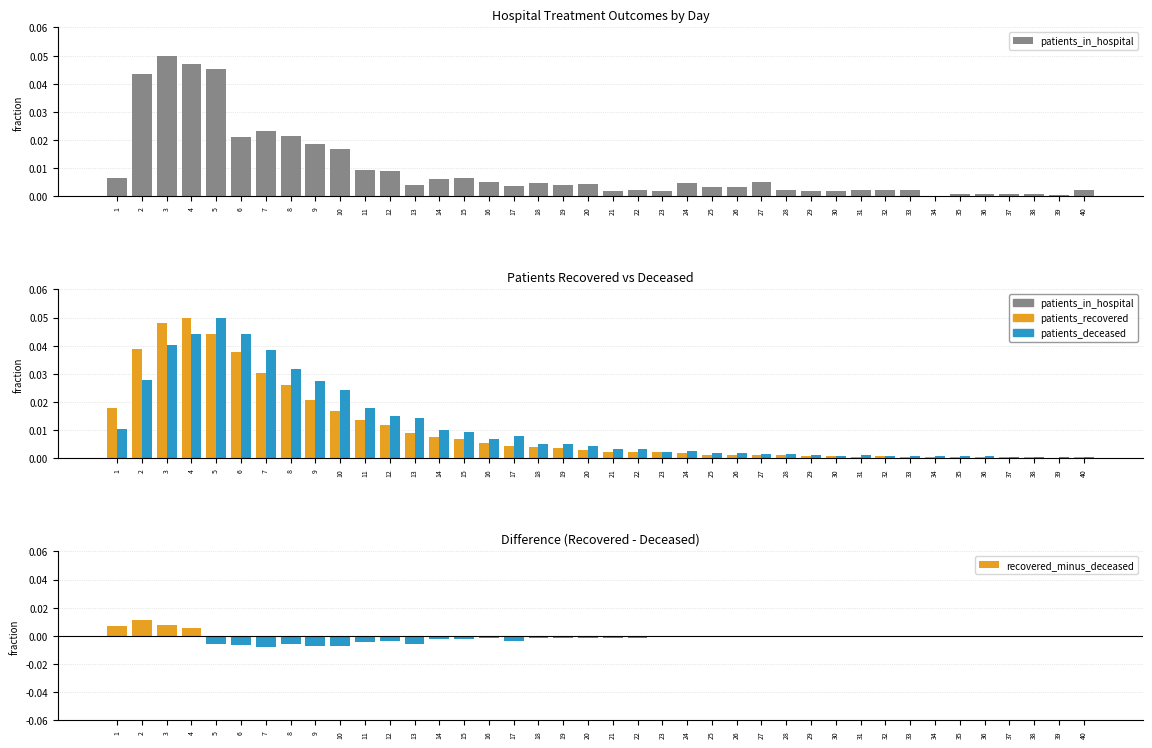

How many data points in recovered_minus_deceased are less than 0?

34